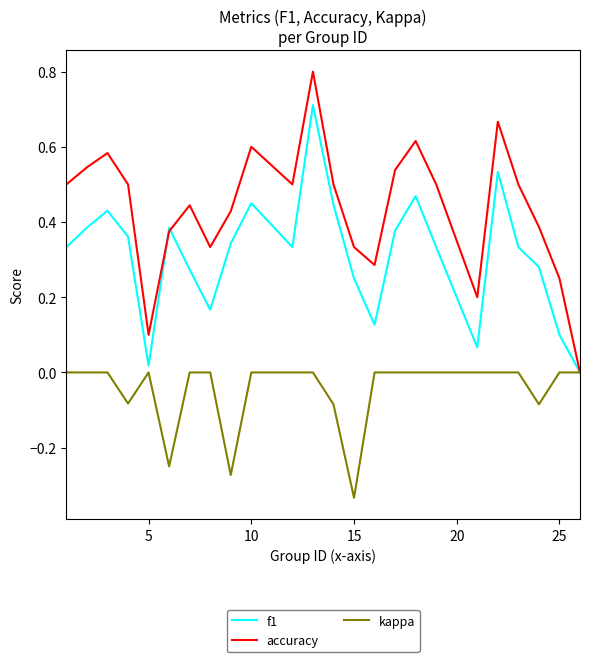

Which series has the largest total across all categories?

accuracy